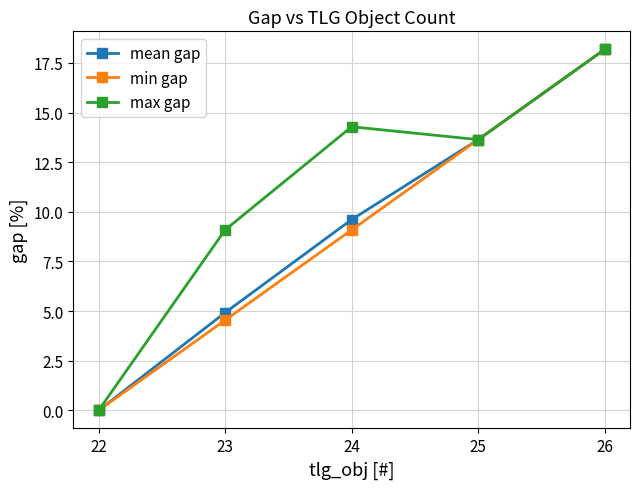

At which label does max gap first exceed 13?

24